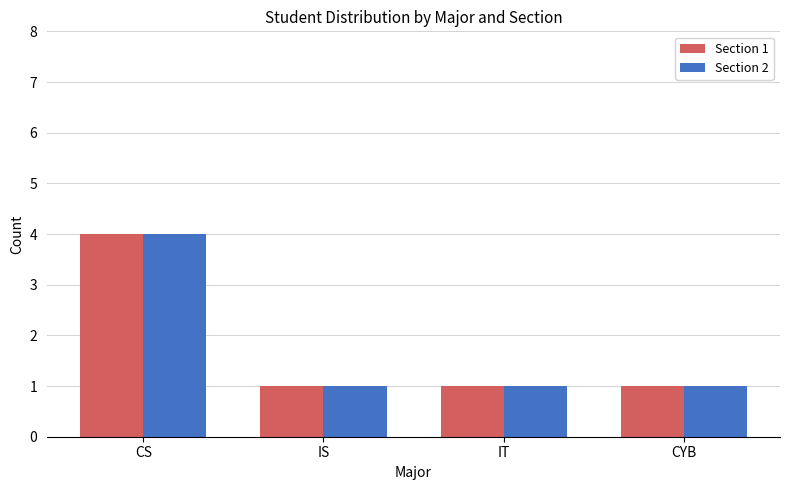

At which category is the sum across all series the highest?

CS